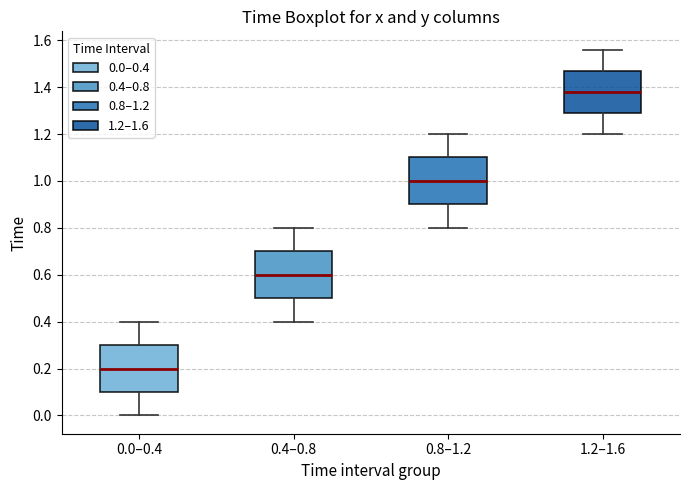

Which box's median line is the highest?

1.2–1.6